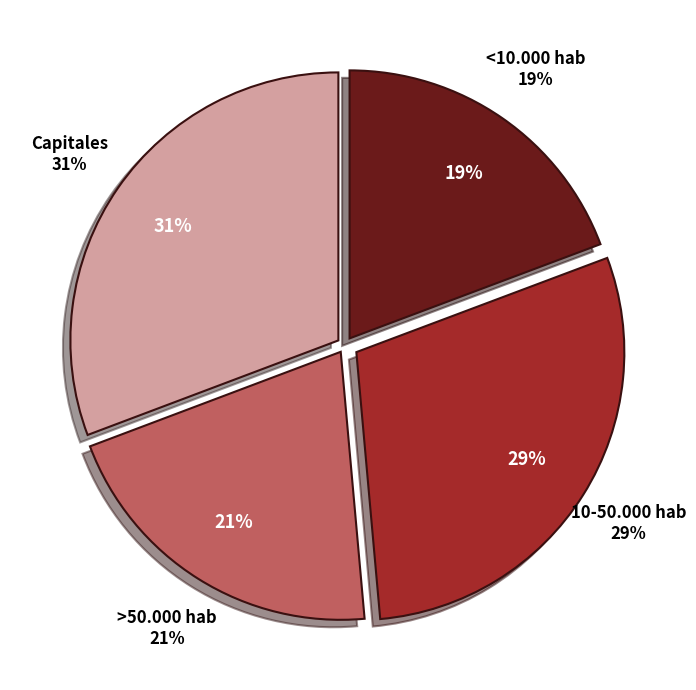

How many slices are in this pie chart?

4